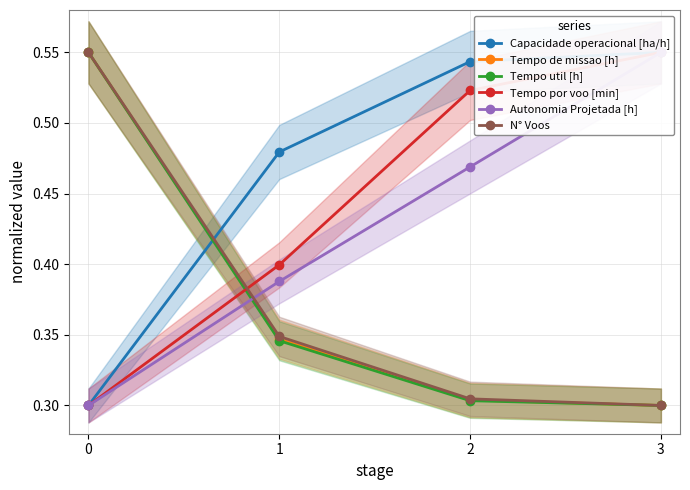

Is this an area chart (filled region under the line)?

No